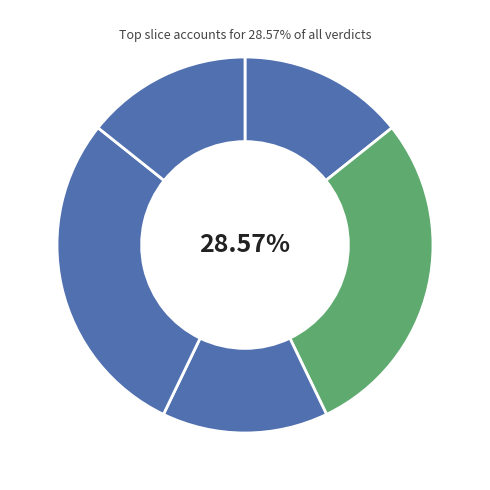

How many slices are in this pie chart?

5